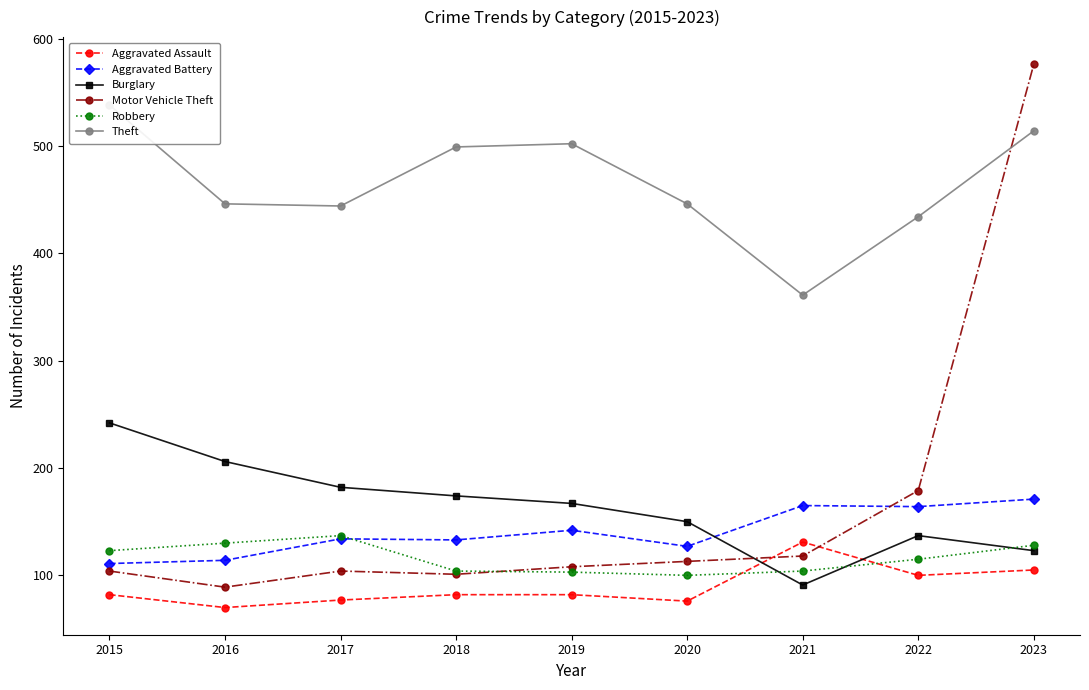

What are all the series names shown in the legend?

Aggravated Assault, Aggravated Battery, Burglary, Motor Vehicle Theft, Robbery, Theft